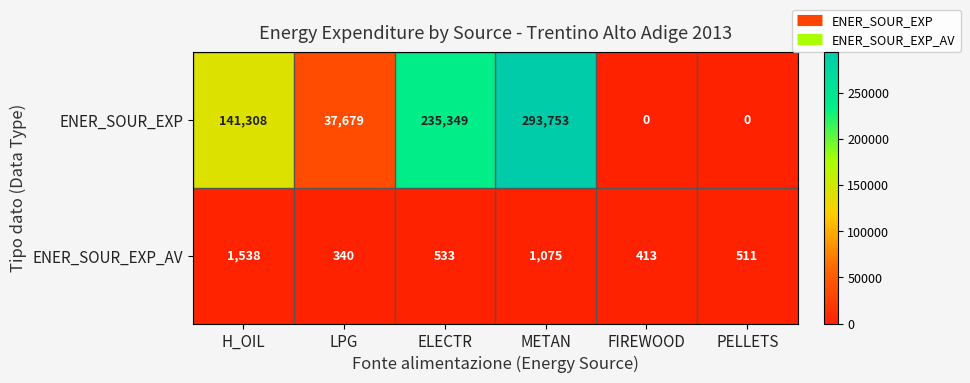

How many data points in ENER_SOUR_EXP_AV are less than 533?

3